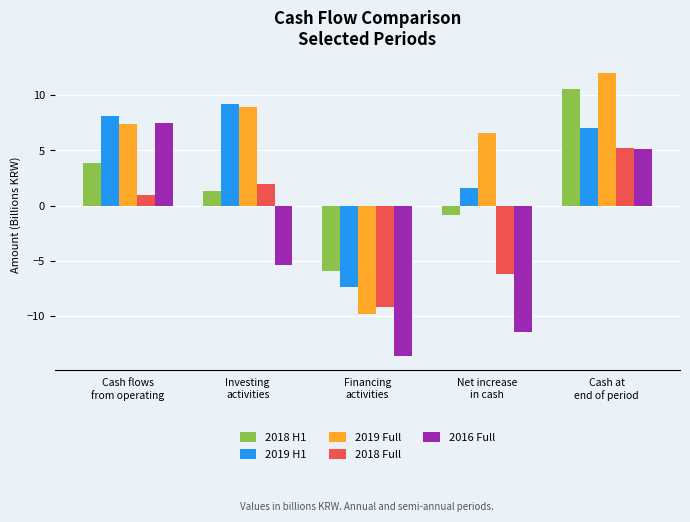

What is the sum of all 2016 Full values?

-17.7